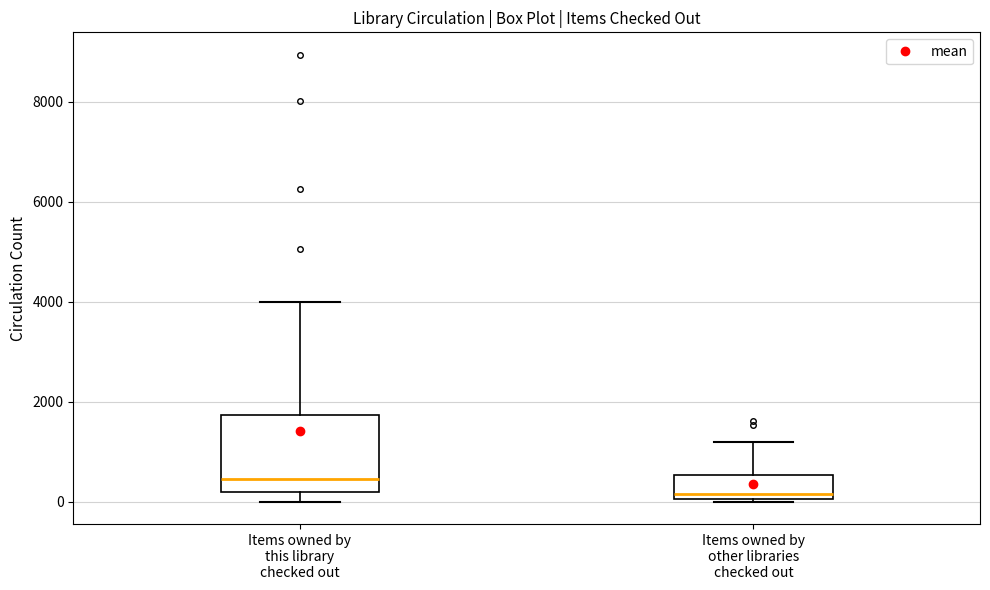

Comparing the boxes themselves (not the whiskers), which one is the tallest?

Items owned by this library checked out